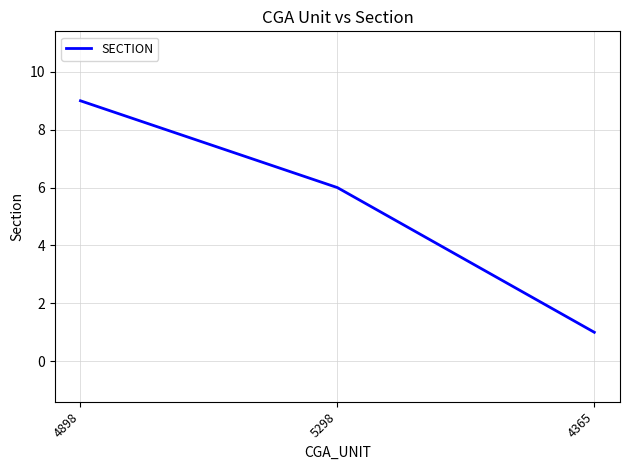

List the labels in order of value, largest first.

4898, 5298, 4365